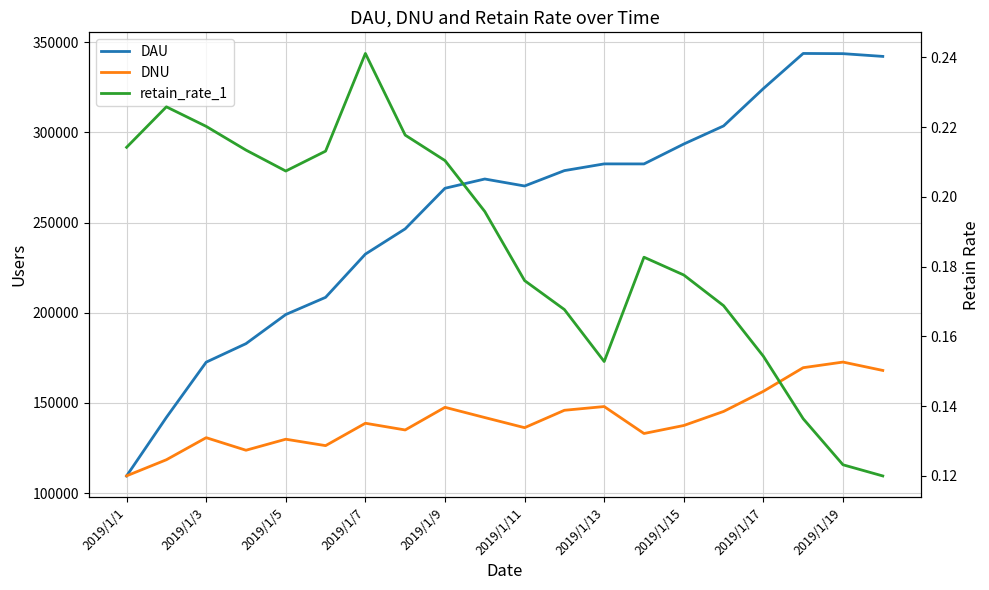

True or false: DAU has more than 0 points higher than both neighbors.

True